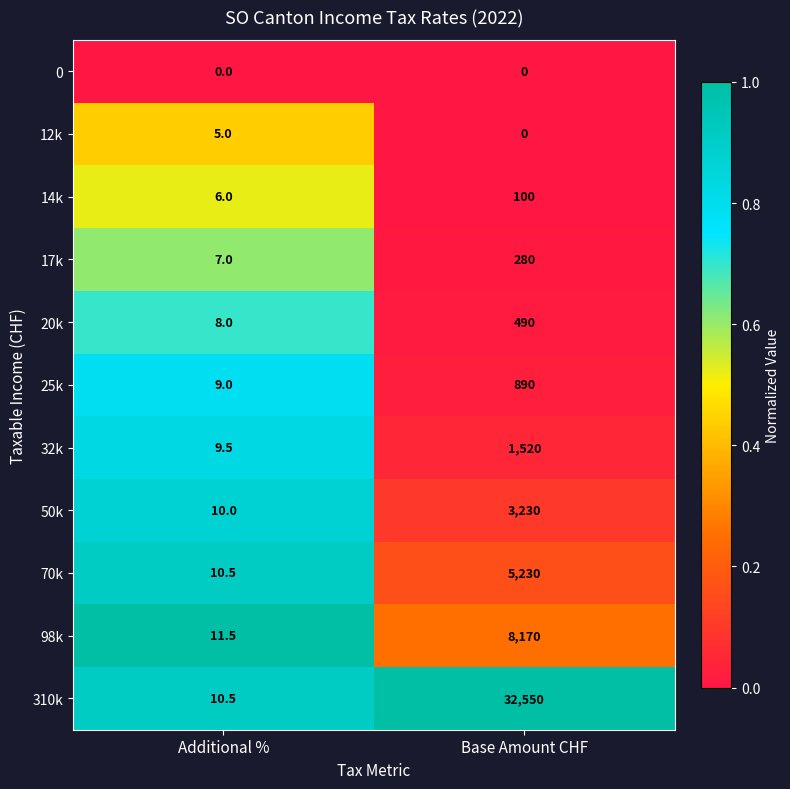

What is the sum of all 98k values?

8181.5